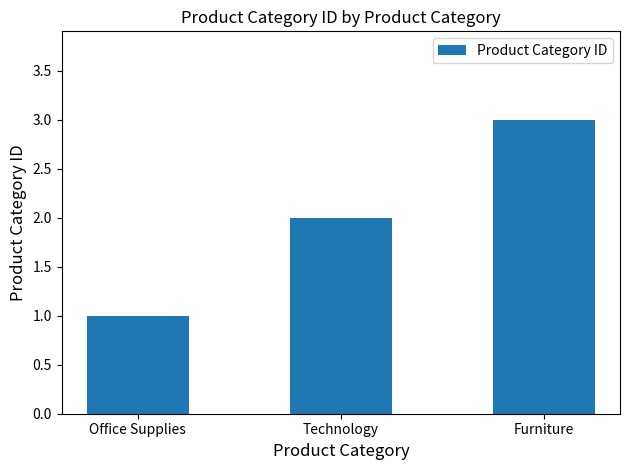

How many values are below 2?

1